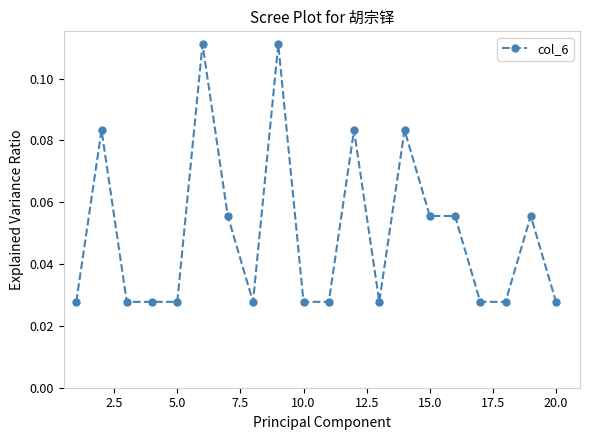

What is the sum of all values?

1.0